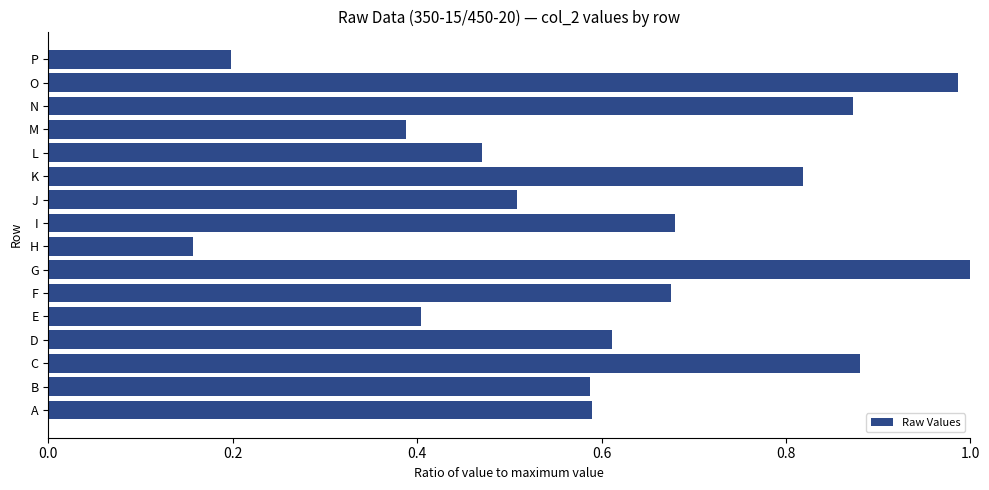

What is the change in value from A to O?

+0.4